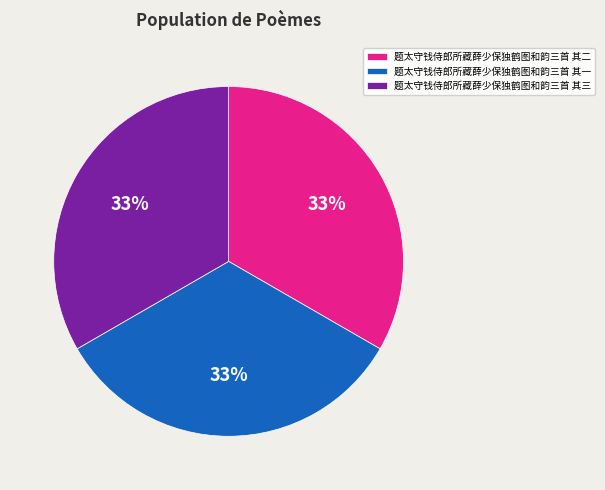

To the nearest percent, what is the average slice percentage?

33%